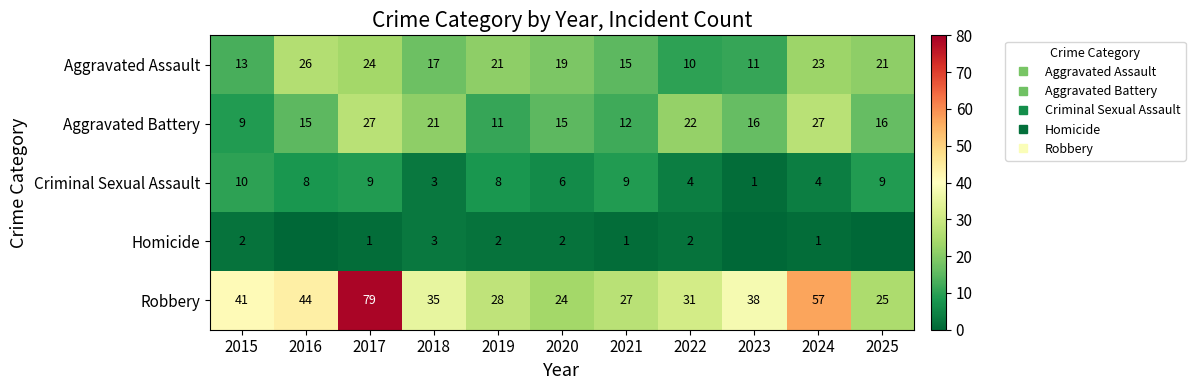

Where does the Aggravated Assault series first go above 19?

2016